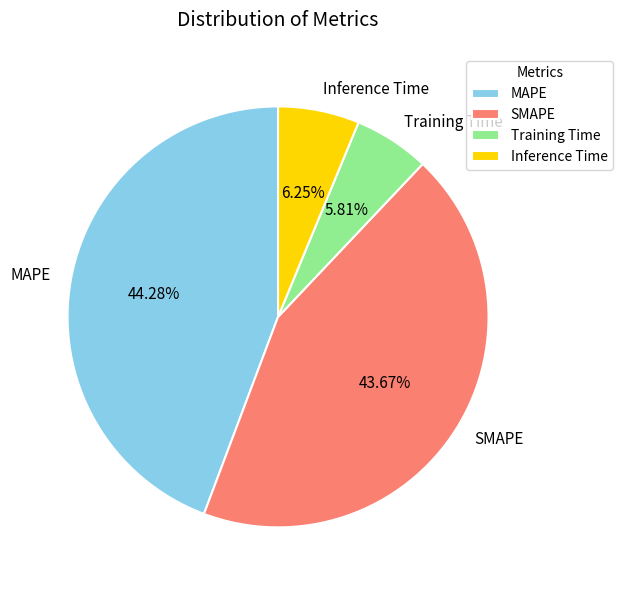

Which slice is the largest?

MAPE